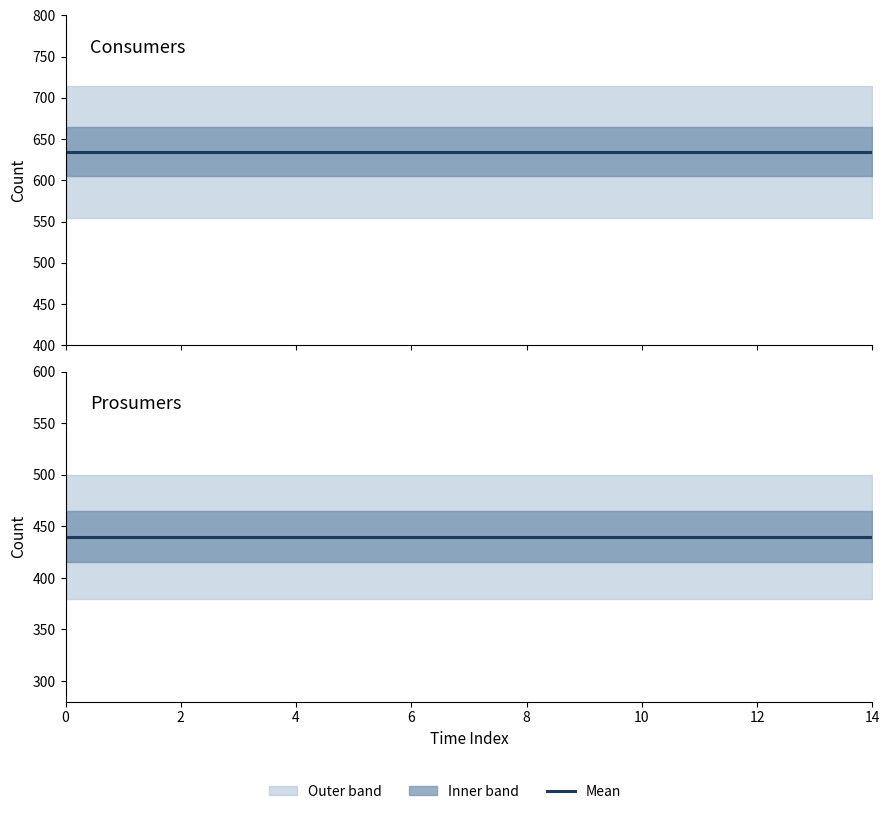

The Consumers series shows 354 at 9. True or false?

False